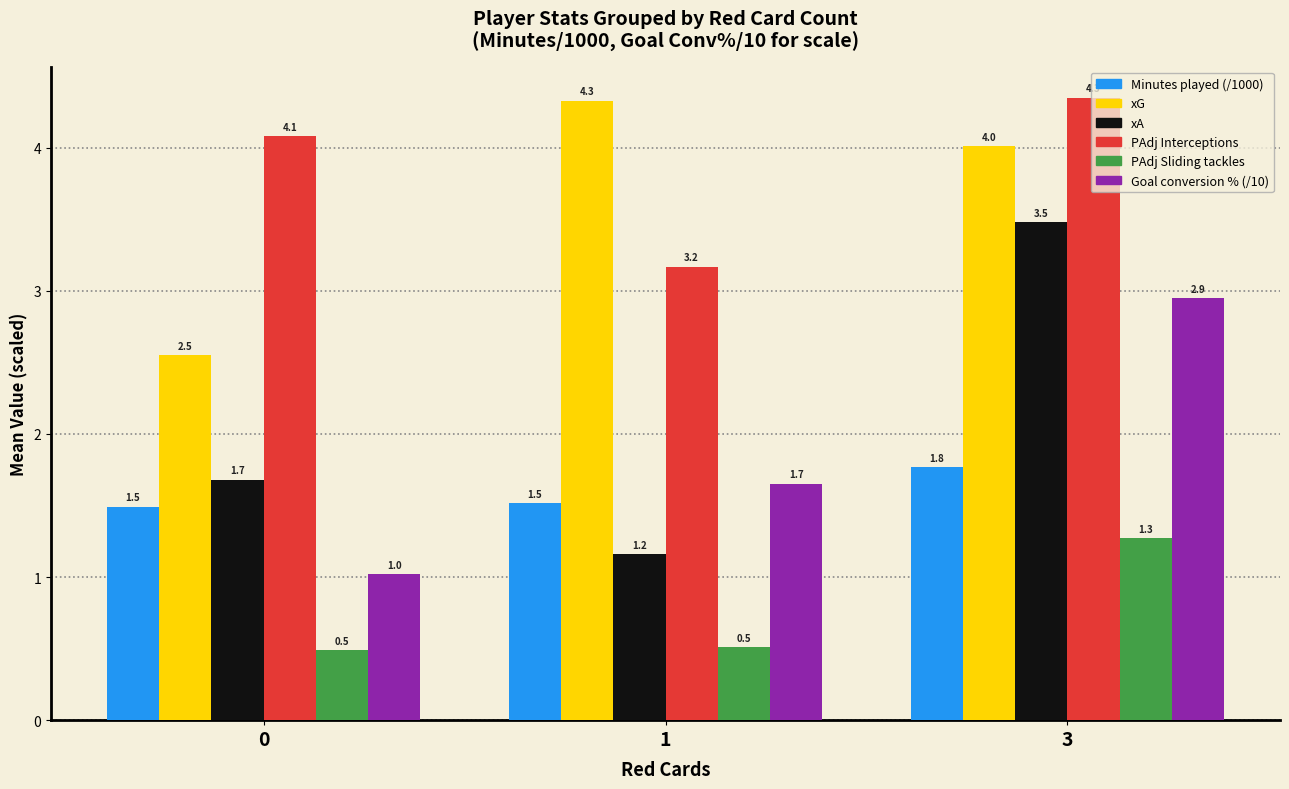

Which series has the largest total across all categories?

PAdj Interceptions